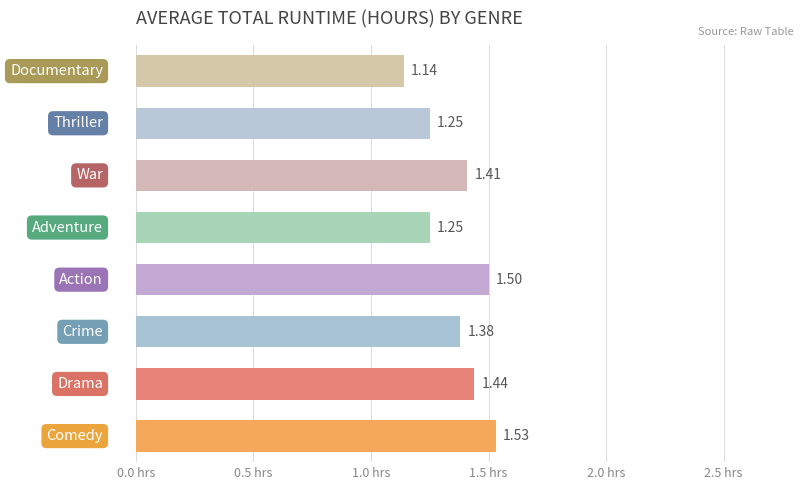

Does the chart contain any negative values?

No